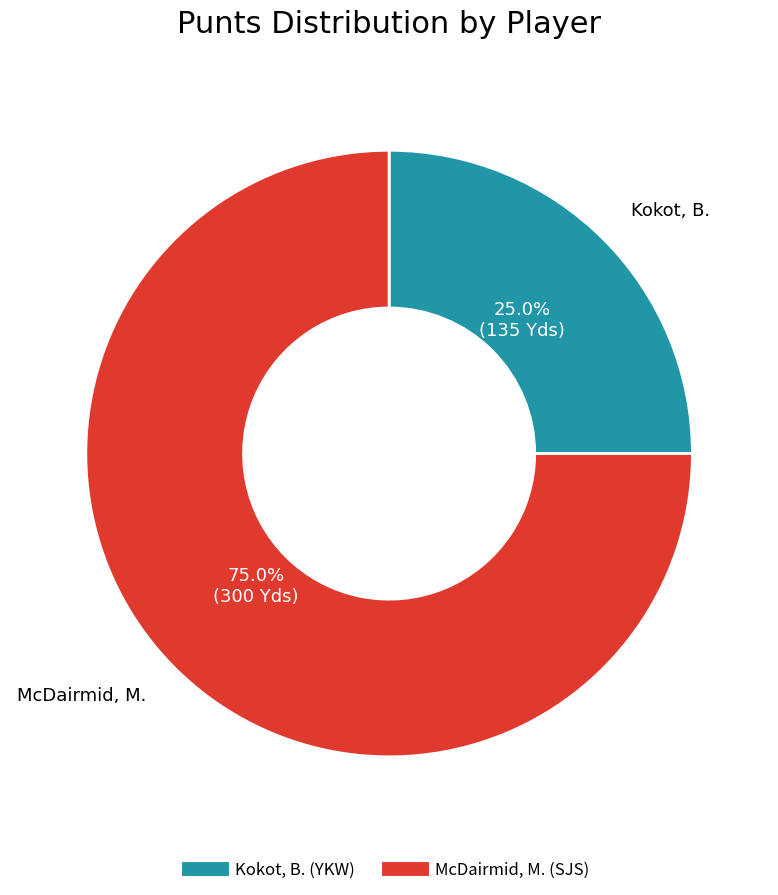

Is it true that McDairmid, M. (SJS) is 75% of the pie?

True